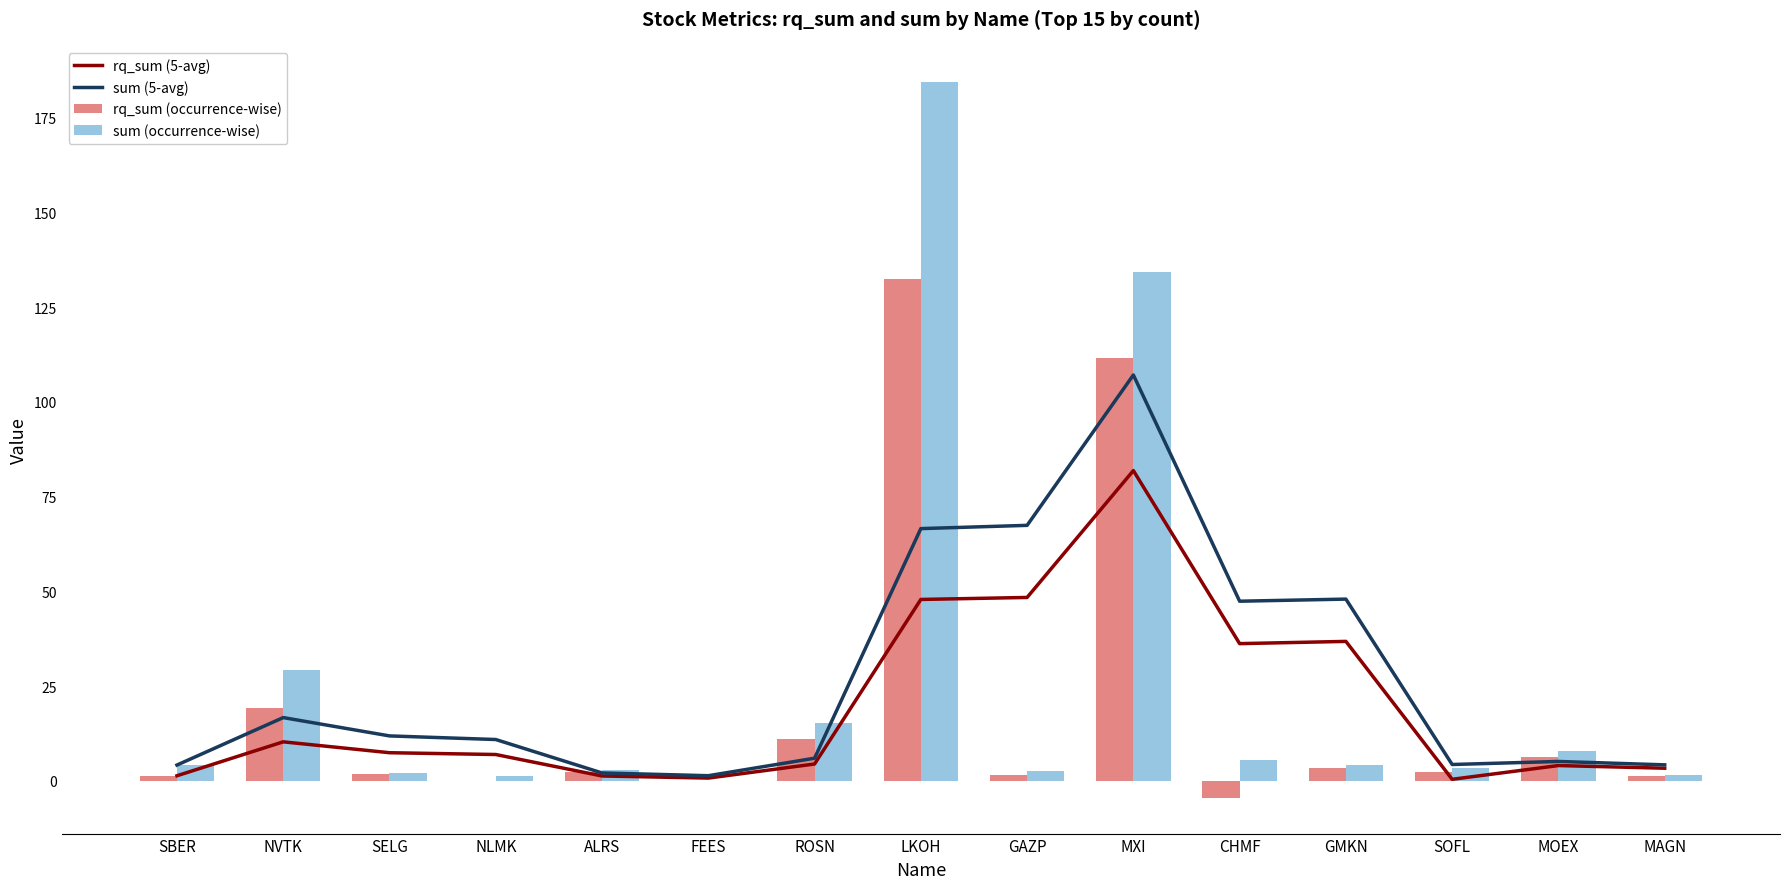

Reading left to right, transcribe all the data shown in this chart.

rq_sum (5-avg): 1.3	10.3	7.4	6.9	1.3	0.7	4.4	47.9	48.4	81.9	36.2	36.8	0.4	4.0	3.3
sum (5-avg): 4.2	16.7	11.8	10.9	2.1	1.3	6.0	66.5	67.4	107.1	47.4	47.9	4.3	5.1	4.2
rq_sum (occurrence-wise): 1.3	19.2	1.7	-0.1	2.2	-0.0	11.1	132.5	1.6	111.5	-4.5	3.4	2.3	6.4	1.2
sum (occurrence-wise): 4.2	29.2	2.2	1.3	2.7	-0.0	15.2	184.5	2.6	134.2	5.4	4.2	3.3	7.8	1.6